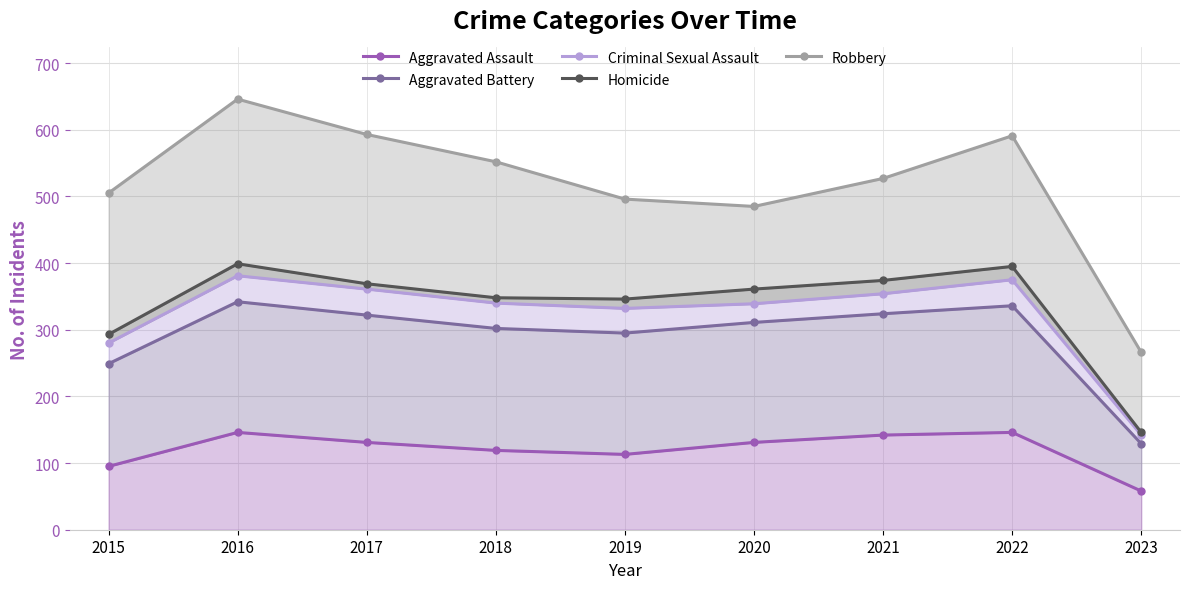

What is the spread (max minus min) of values at 2017?

462